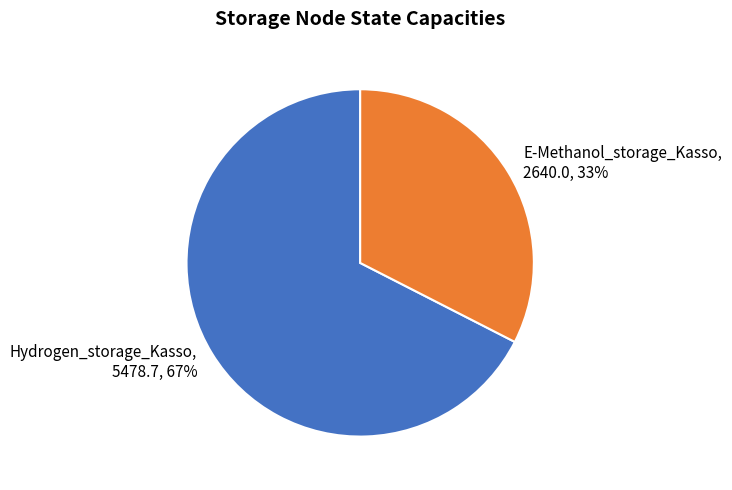

Is it true that E-Methanol_storage_Kasso is 33% of the pie?

True